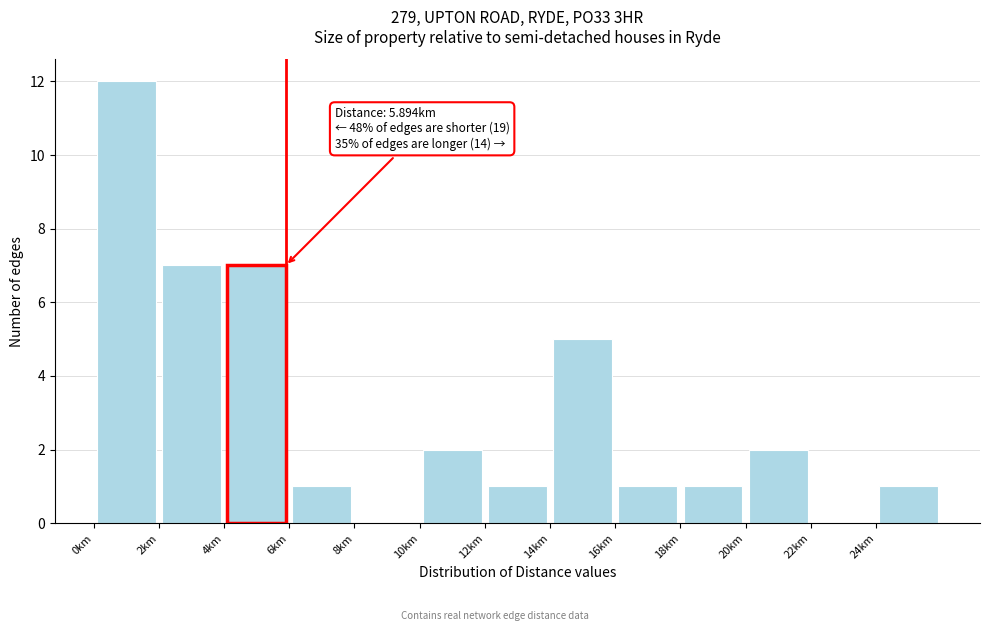

Over which range of the x-axis is the bar tallest?

0 to 2